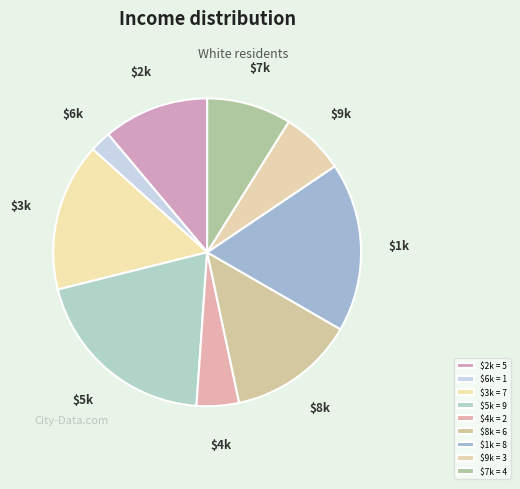

Does any single category account for the majority?

No